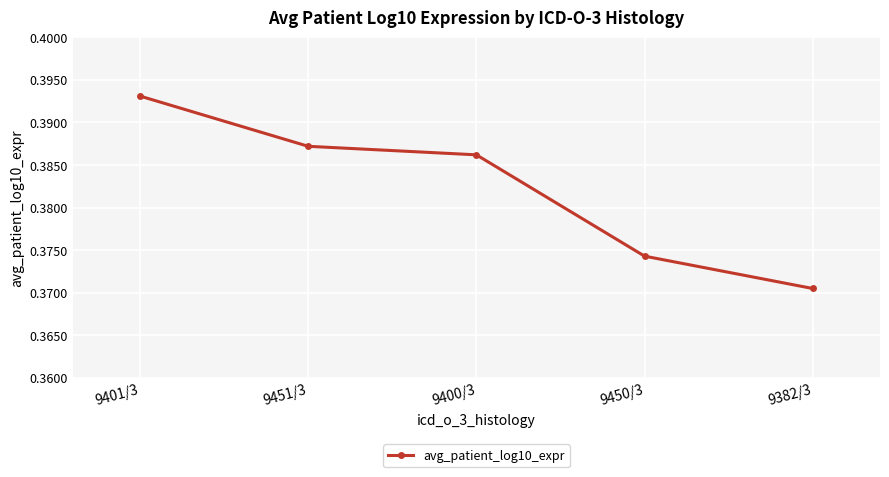

True or false: the data shows 0.5 at 9382/3.

False